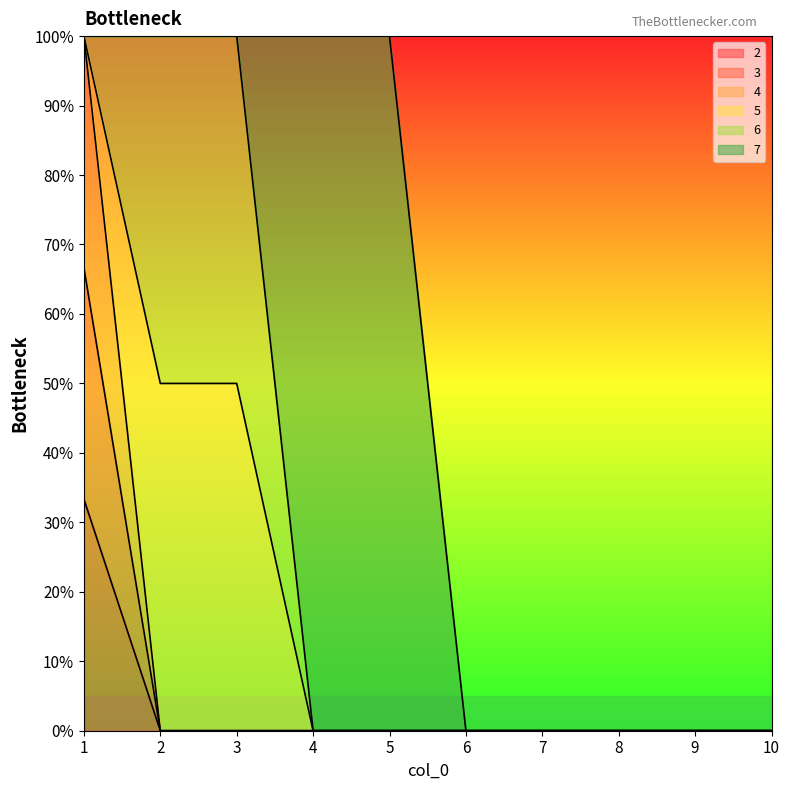

Which category has the lowest value in the 4 series?

2